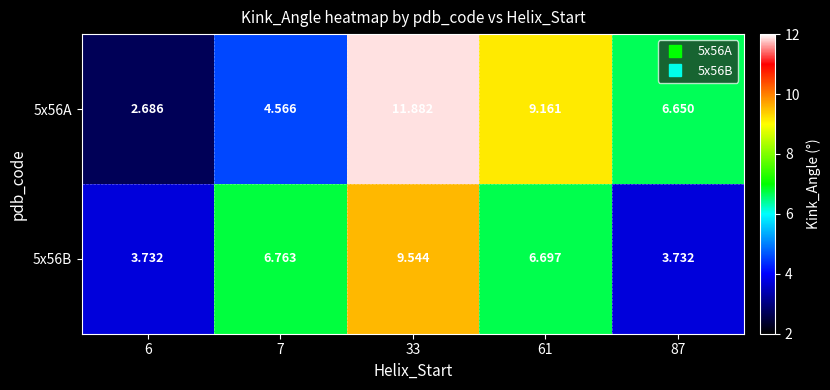

Is the value of 5x56B at 87 greater than the value of 5x56A at 33?

No